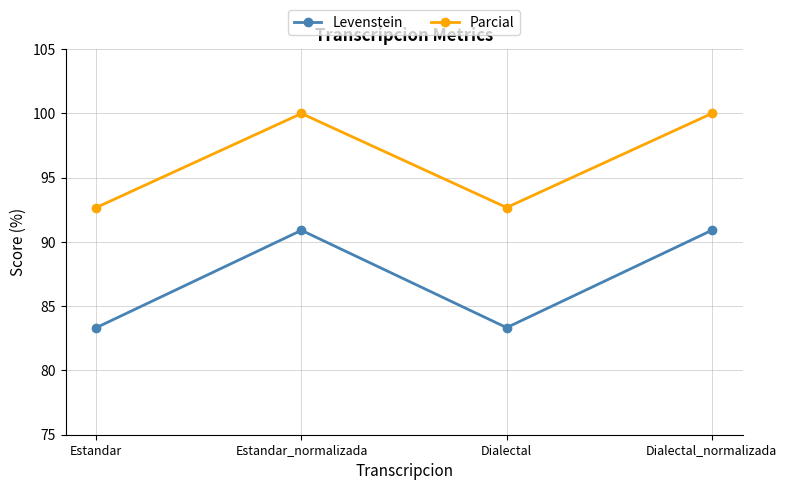

Reading right to left, list all the values displayed in this chart.

Levenstein: Dialectal_normalizada=90.9	Dialectal=83.3	Estandar_normalizada=90.9	Estandar=83.3
Parcial: Dialectal_normalizada=100.0	Dialectal=92.7	Estandar_normalizada=100.0	Estandar=92.7